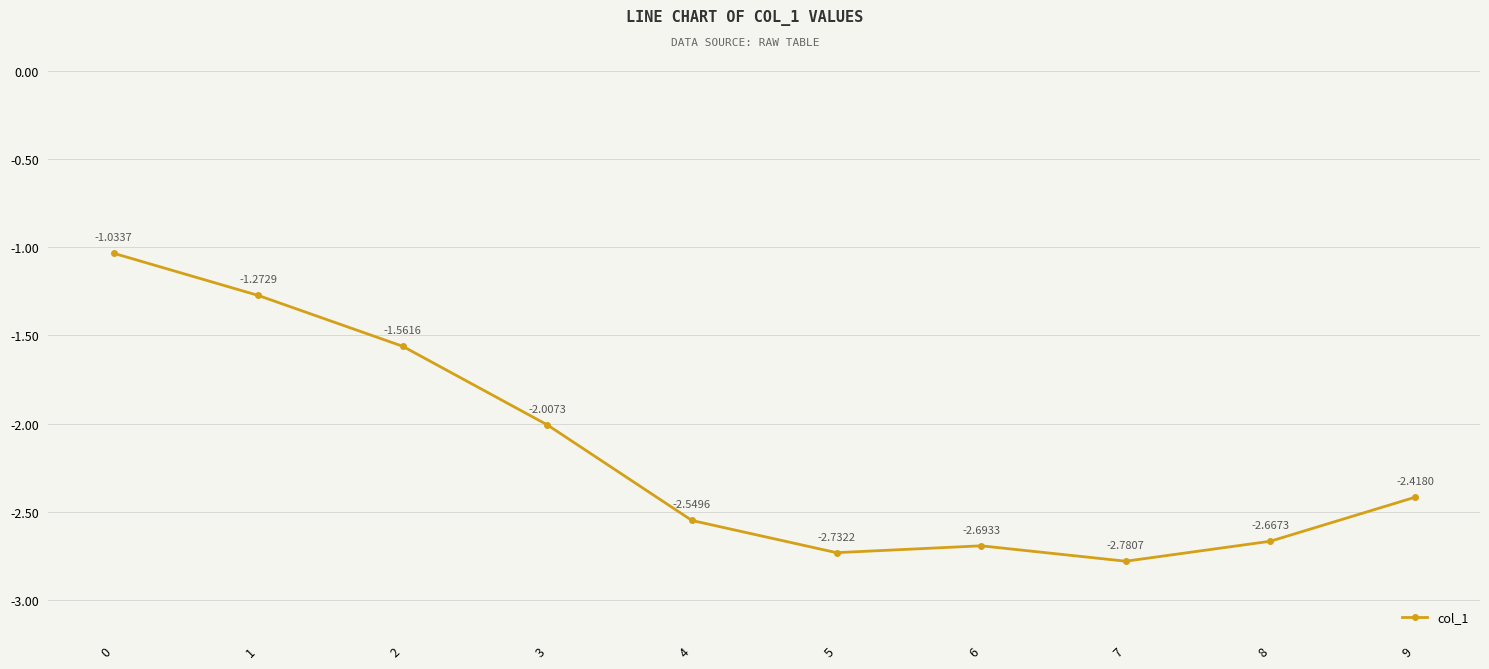

List the labels in order of value, smallest first.

7, 5, 6, 8, 4, 9, 3, 2, 1, 0